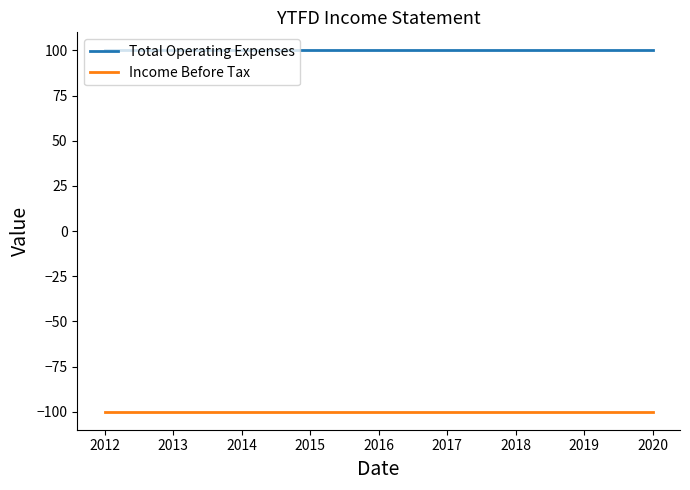

What is the minimum value shown in the chart?

-100